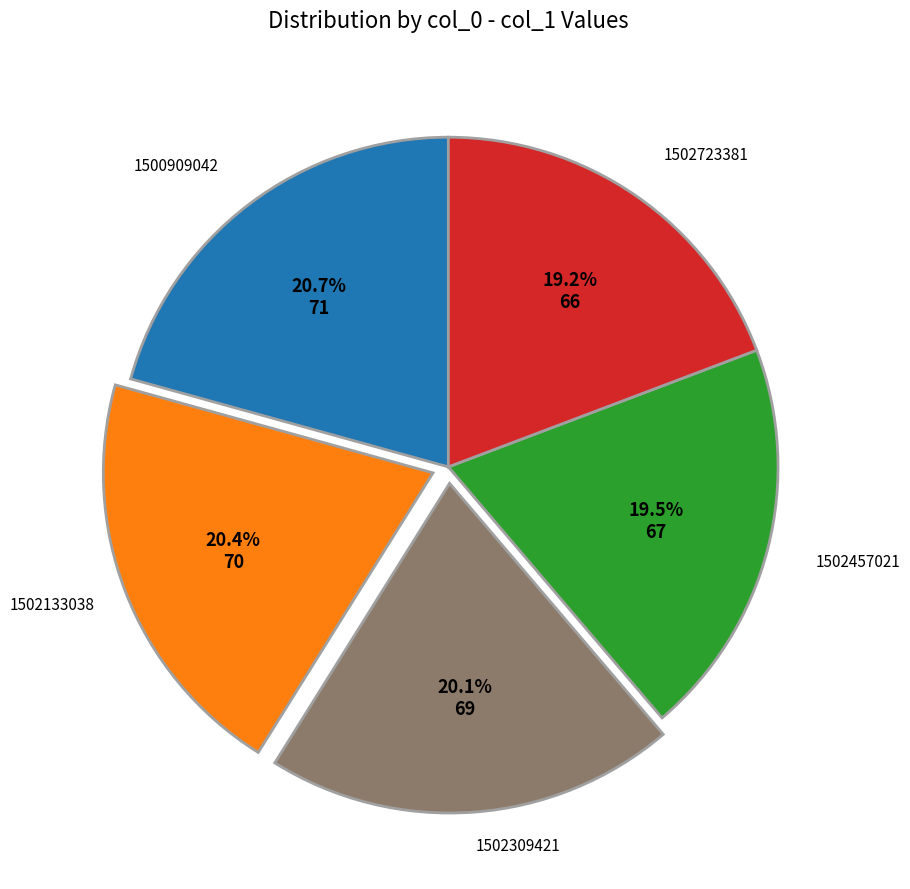

Does 1502309421 account for over 50% of the chart?

No